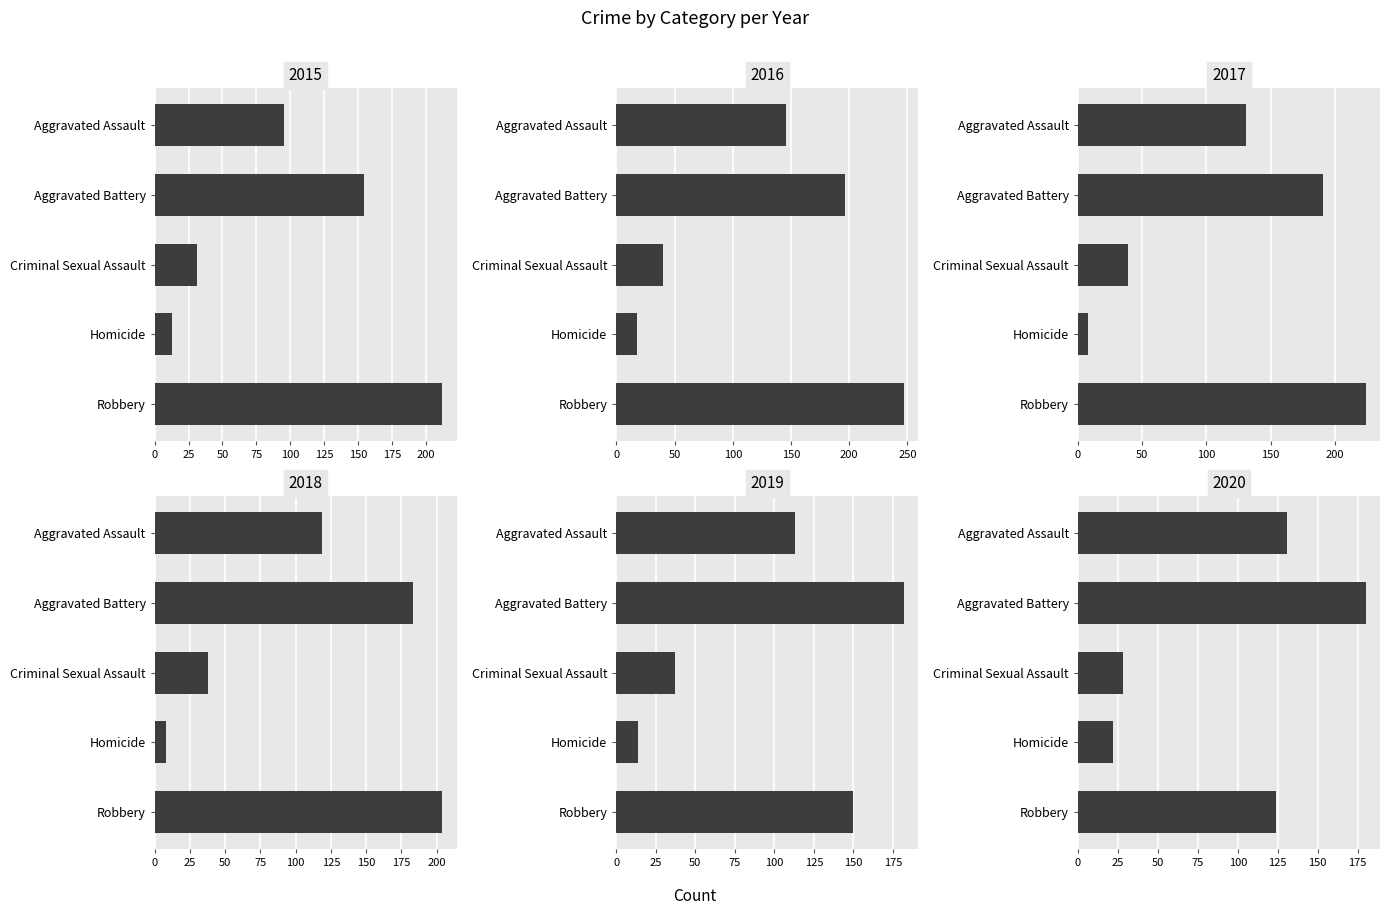

How many values in the 2018 series are below 119?

2